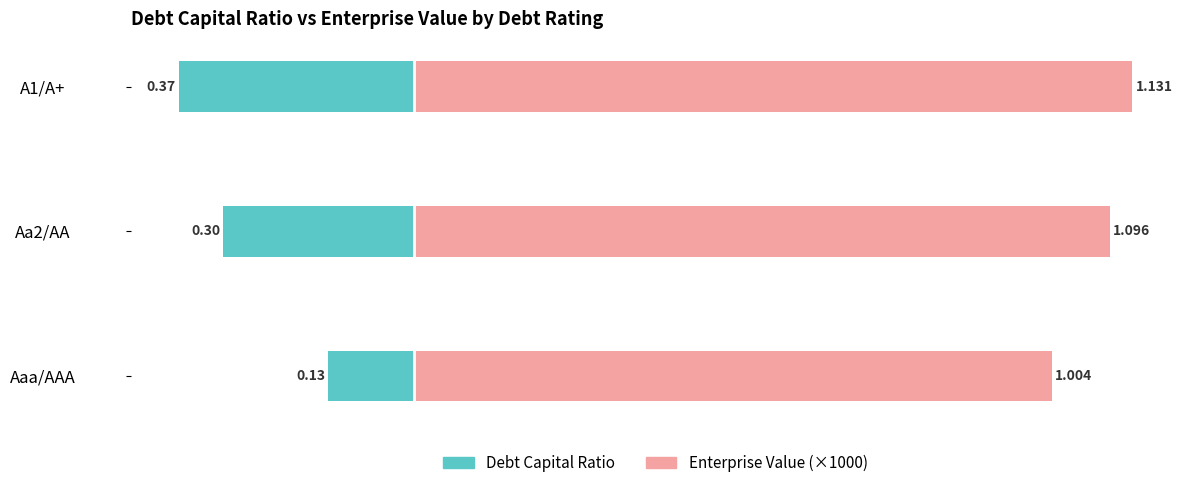

What is the difference between the maximum and minimum values in the Debt Capital Ratio series?

0.2